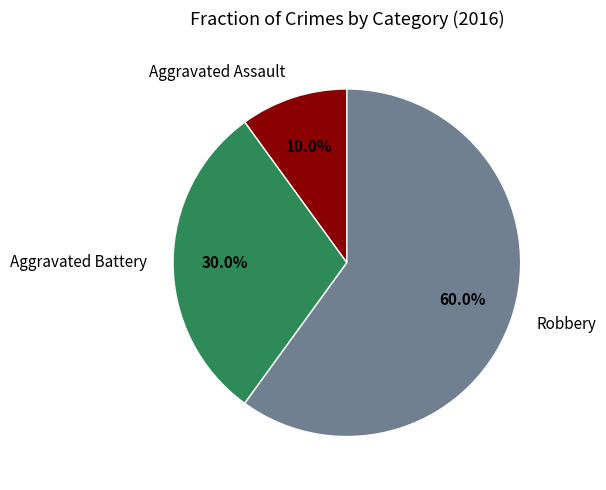

What is the smallest slice in the pie chart?

Aggravated Assault